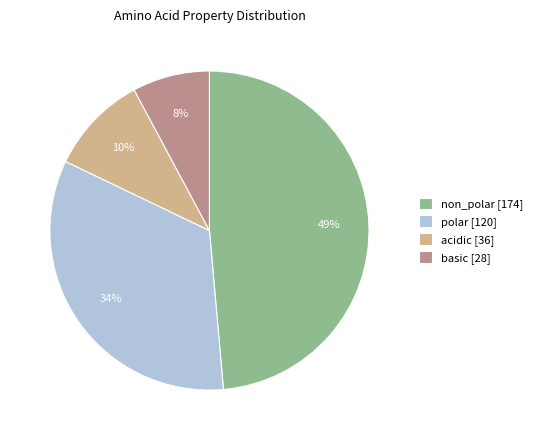

How many segments does this pie chart have?

4